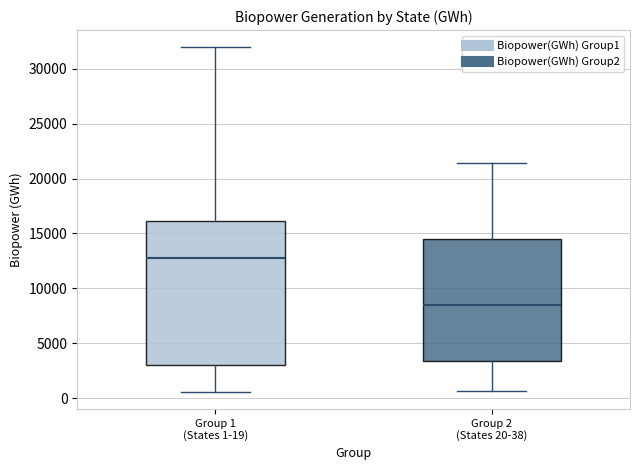

Reading left to right, read every box against the y-axis: the position of its median line, the range the box covers, and the ends of its whiskers. The values are not printed on the chart, so give them approximately, as read against the axis.

Group 1 (States 1-19): median 12500, box 3000 to 16000, whiskers 500 to 32000
Group 2 (States 20-38): median 8500, box 3500 to 14500, whiskers 500 to 21500